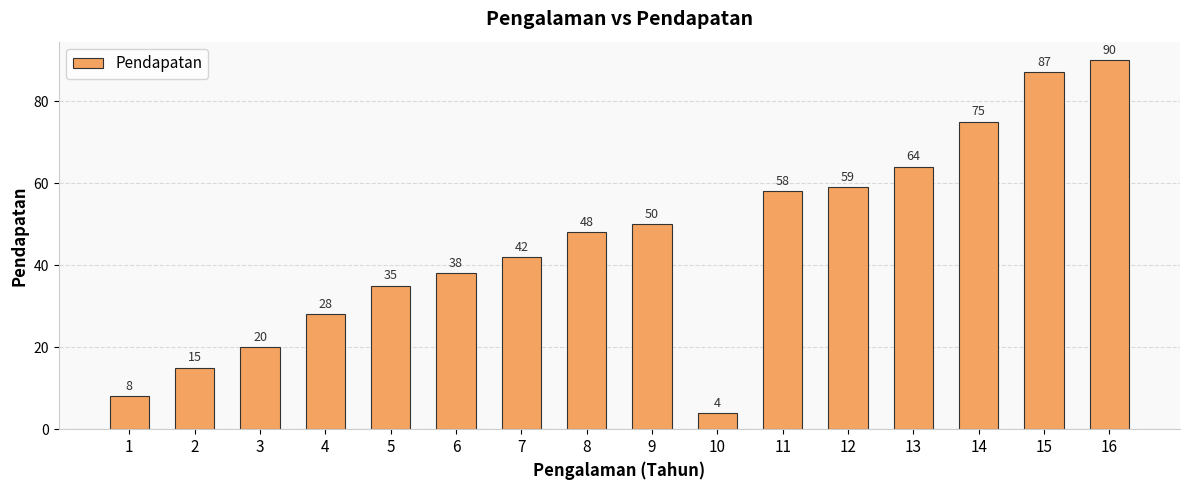

True or false: the data shows 5 at 2.

False